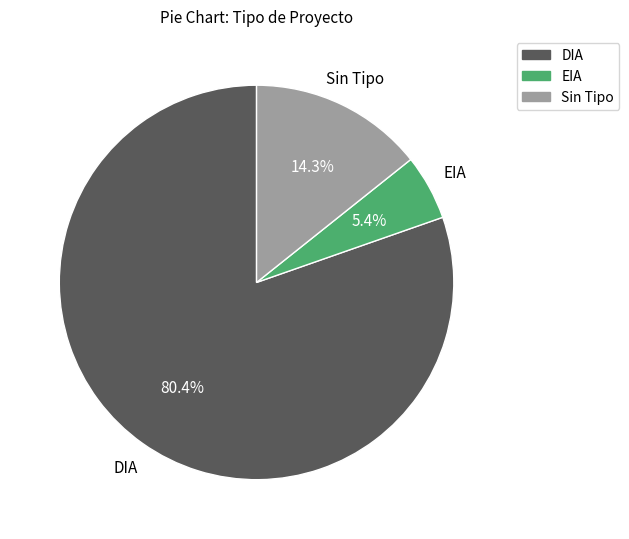

Is there any slice that represents more than half of the pie?

Yes